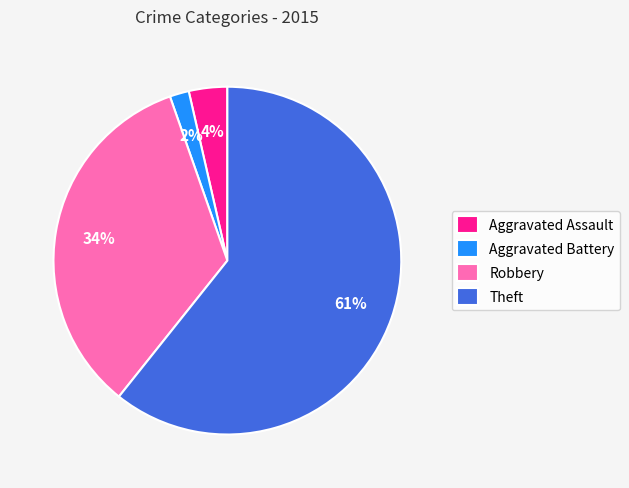

Is it true that Aggravated Battery is 2% of the pie?

True